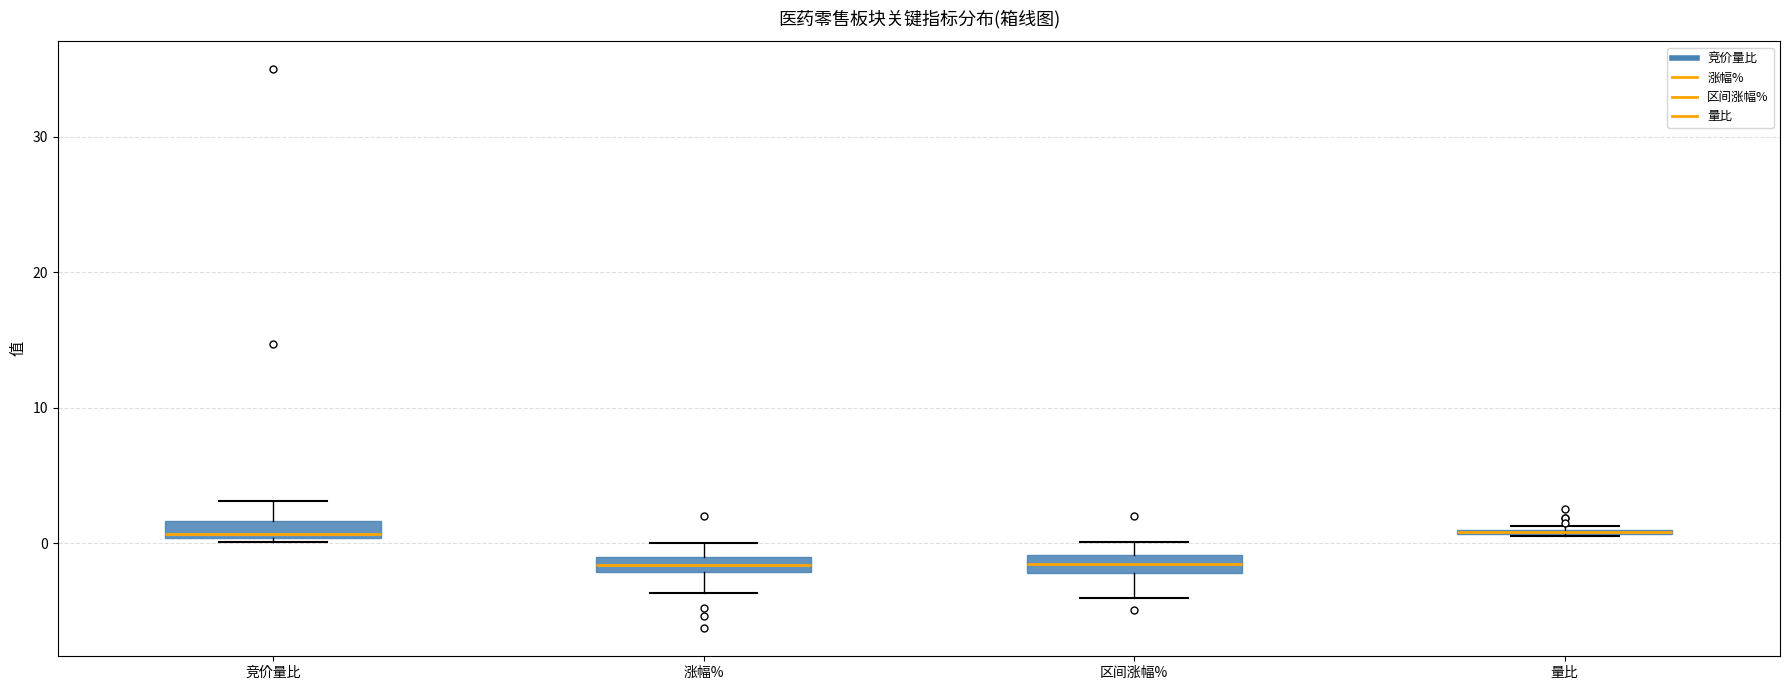

Where does the lower whisker of the box for 区间涨幅% end on the y-axis? The values are not printed on the chart, so give them approximately, as read against the axis.

-4